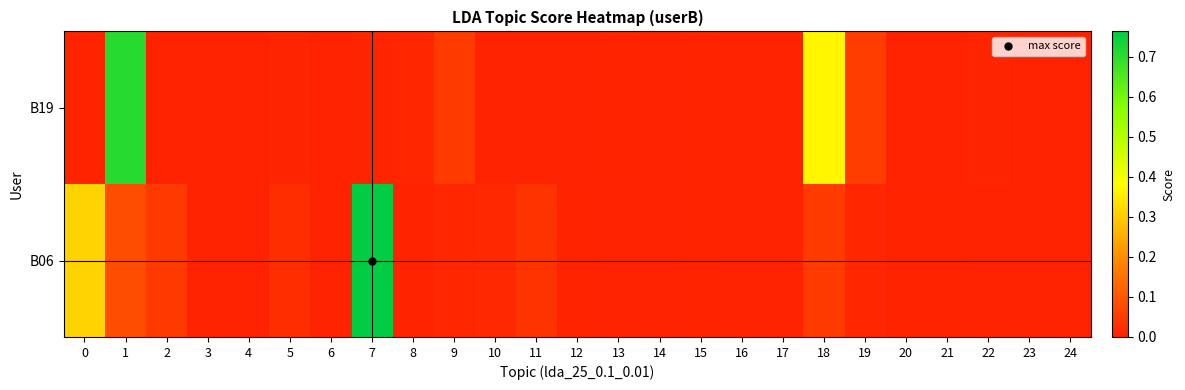

Reading right to left, what are all the values shown in this chart?

B19: 24=0.0	23=0.0	22=0.0	21=0.0	20=0.0	19=0.1	18=0.4	17=0.0	16=0.0	15=0.0	14=0.0	13=0.0	12=0.0	11=0.0	10=0.0	9=0.0	8=0.0	7=0.0	6=0.0	5=0.0	4=0.0	3=0.0	2=0.0	1=0.7	0=0.0
B06: 24=0.0	23=0.0	22=0.0	21=0.0	20=0.0	19=0.0	18=0.1	17=0.0	16=0.0	15=0.0	14=0.0	13=0.0	12=0.0	11=0.0	10=0.0	9=0.0	8=0.0	7=0.8	6=0.0	5=0.0	4=0.0	3=0.0	2=0.0	1=0.1	0=0.3